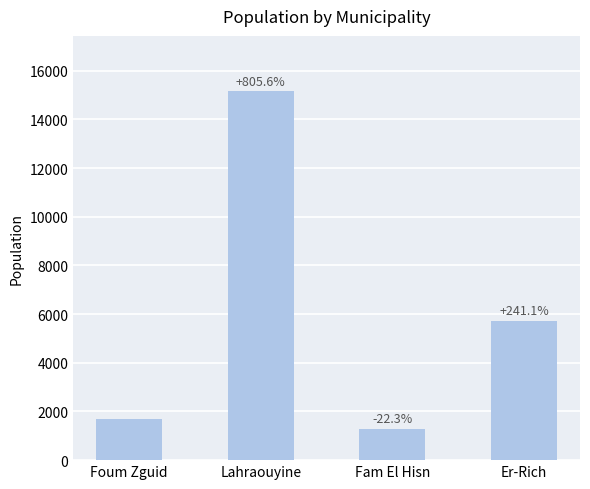

How many bars are there in total?

4